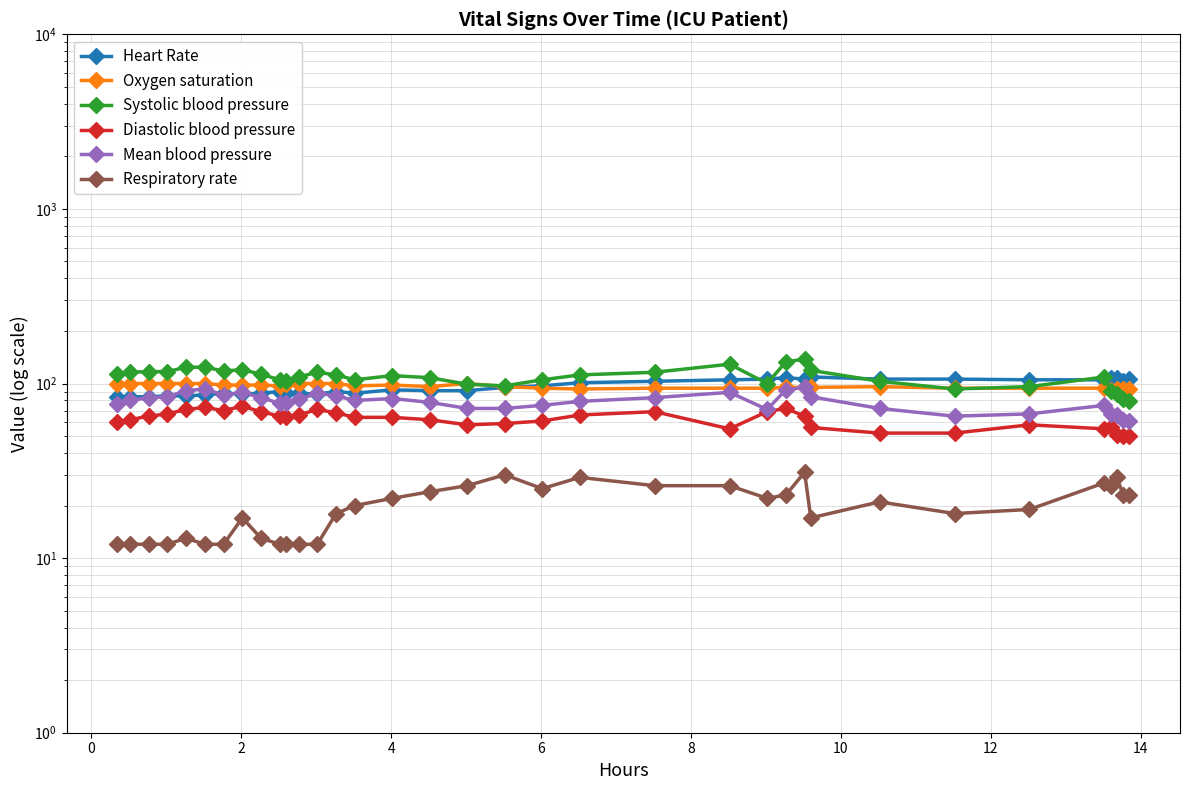

Is it true that Diastolic blood pressure equals 15 at 22?

False